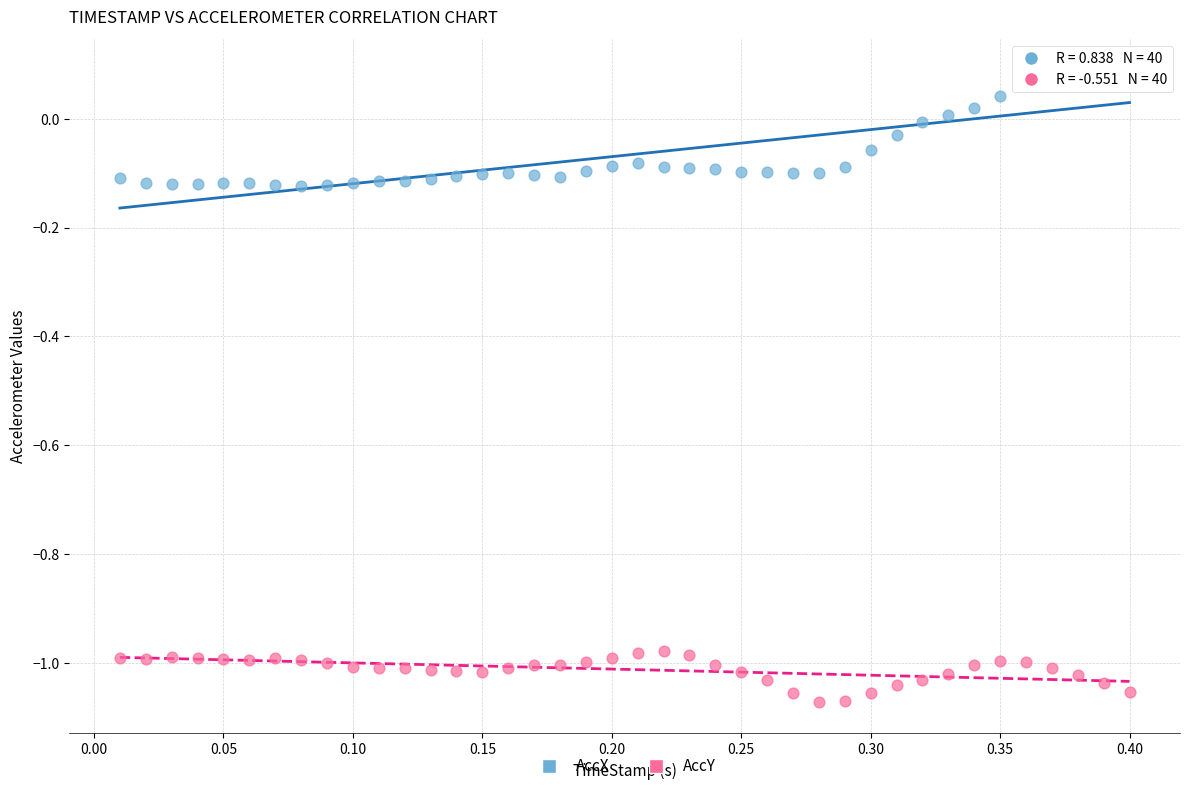

Across all data points, what is the range of X values (max minus min)?

0.4